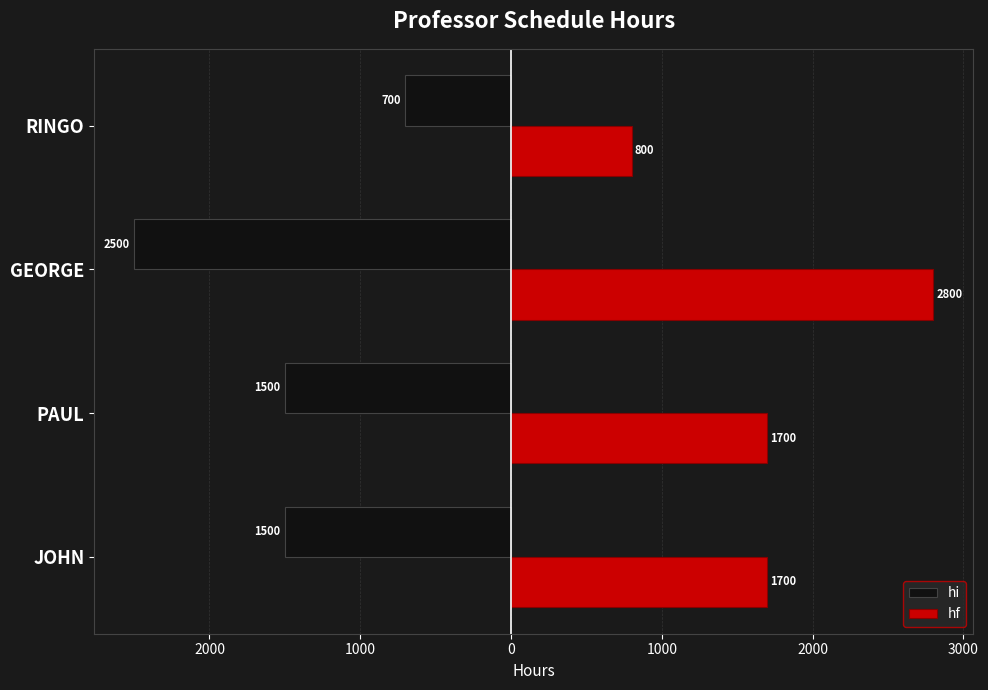

List the series in order of their overall mean, highest first.

hf, hi